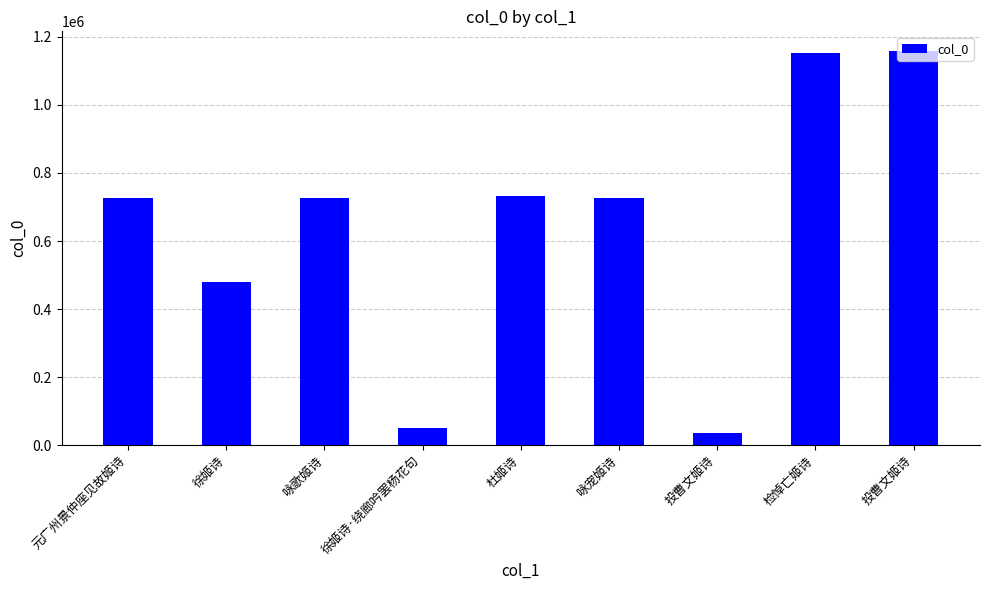

How many values are below 725505?

4